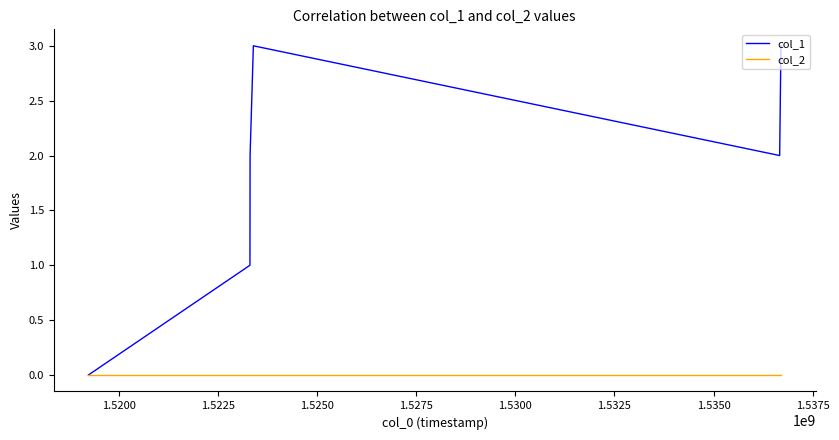

Rank the series by their average value, from highest to lowest.

col_1, col_2